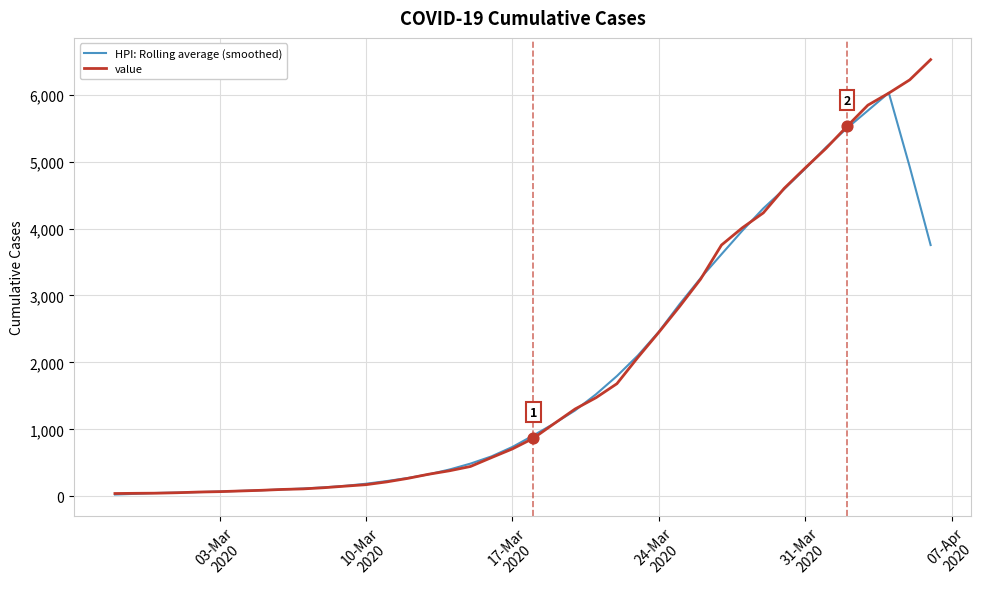

What are all the series names shown in the legend?

HPI: Rolling average (smoothed), value